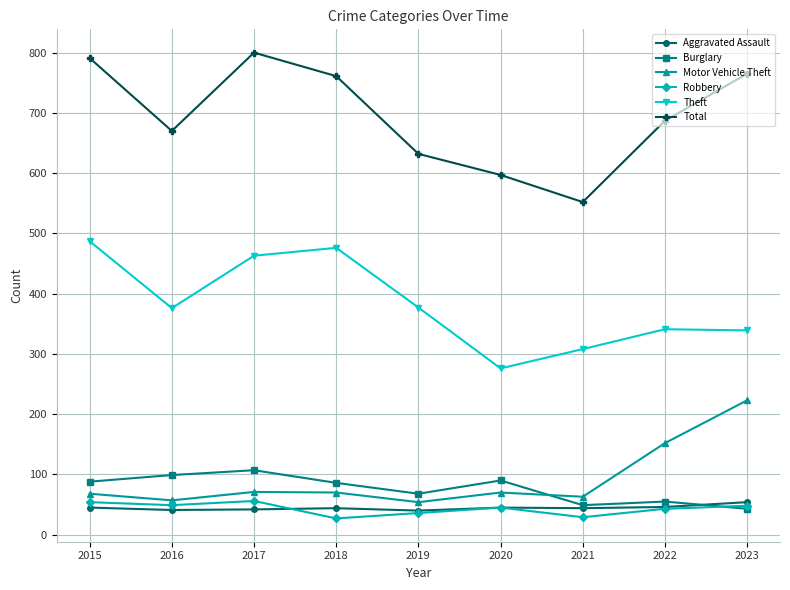

Which series has the largest range (max minus min)?

Total